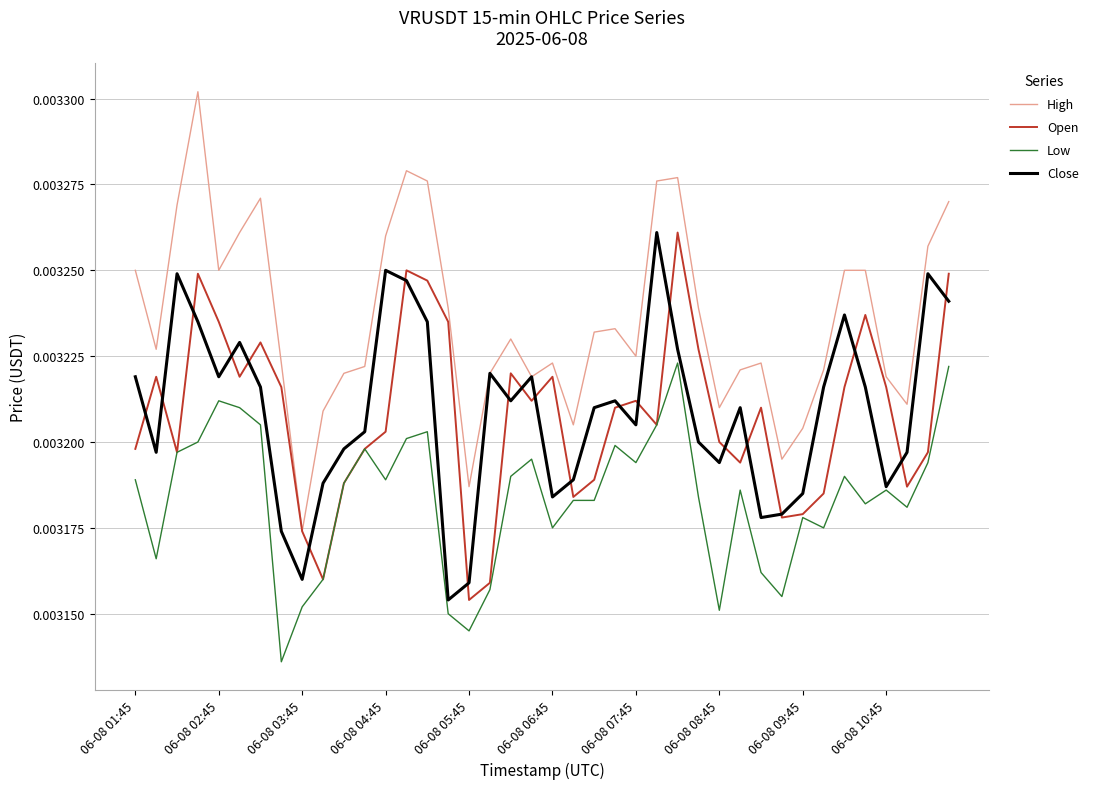

Which series has the largest range (max minus min)?

High